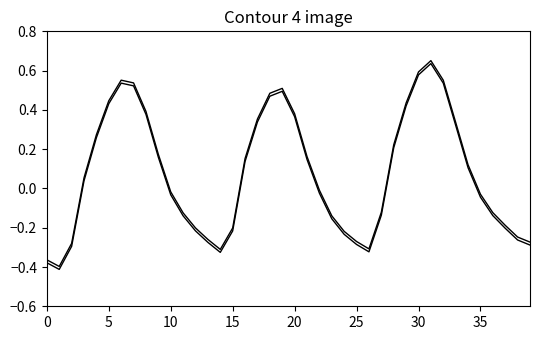

How many lines are shown in the chart?

2